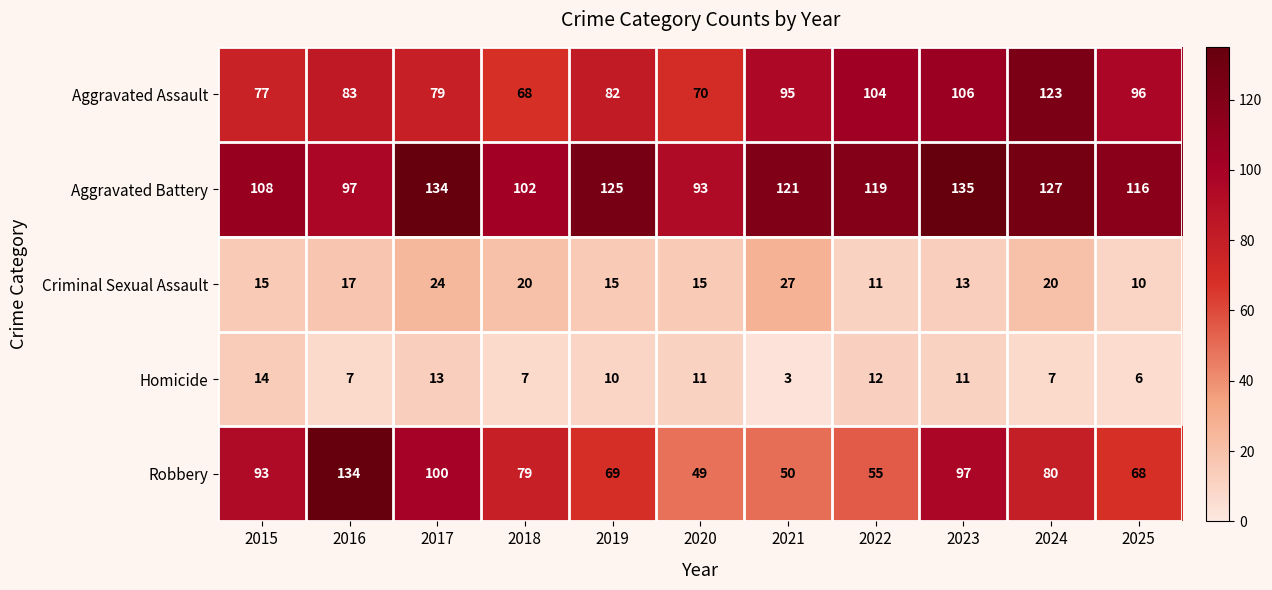

What is the sum of the Robbery values at 2022 and 2018?

134